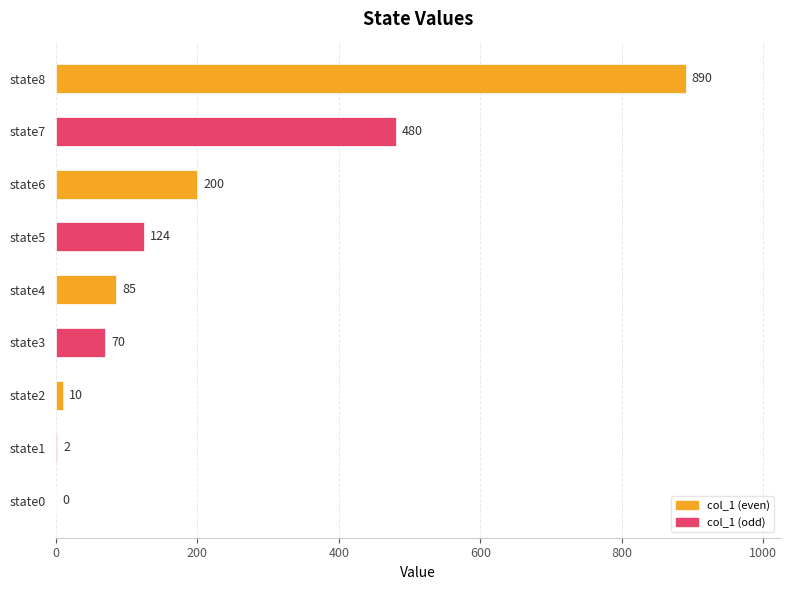

What is the change in value from state3 to state8?

+820